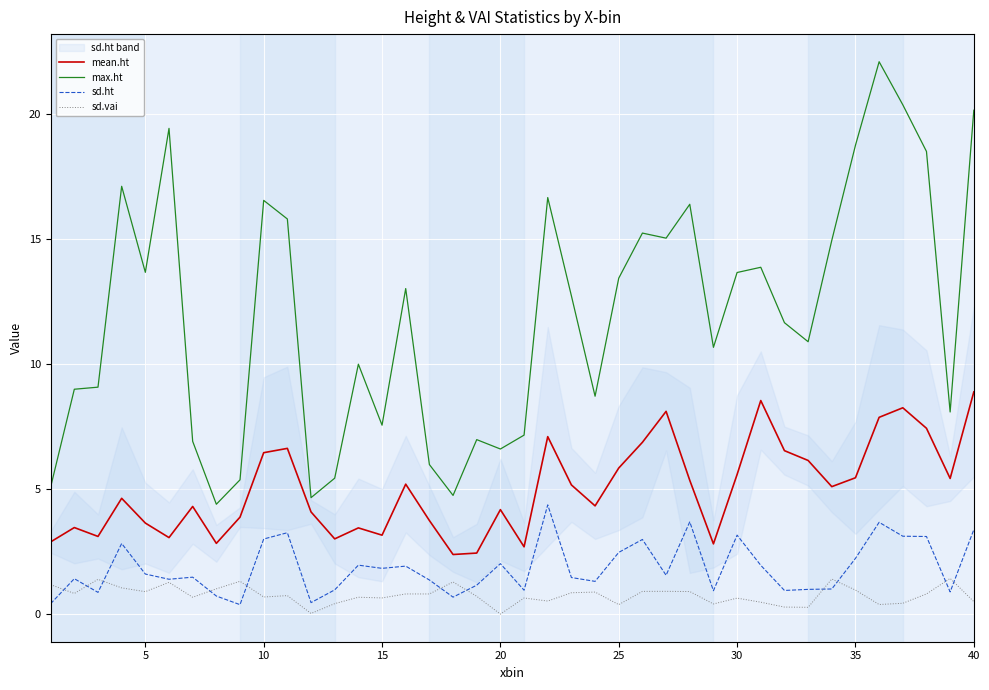

Which series has the largest range (max minus min)?

max.ht